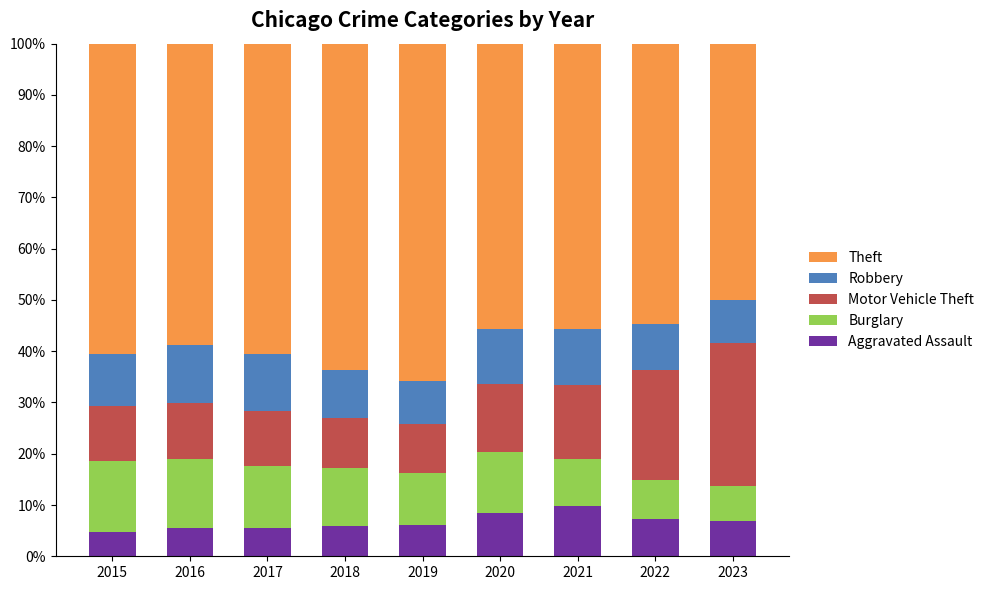

What is the average value of the Aggravated Assault series?

6.7